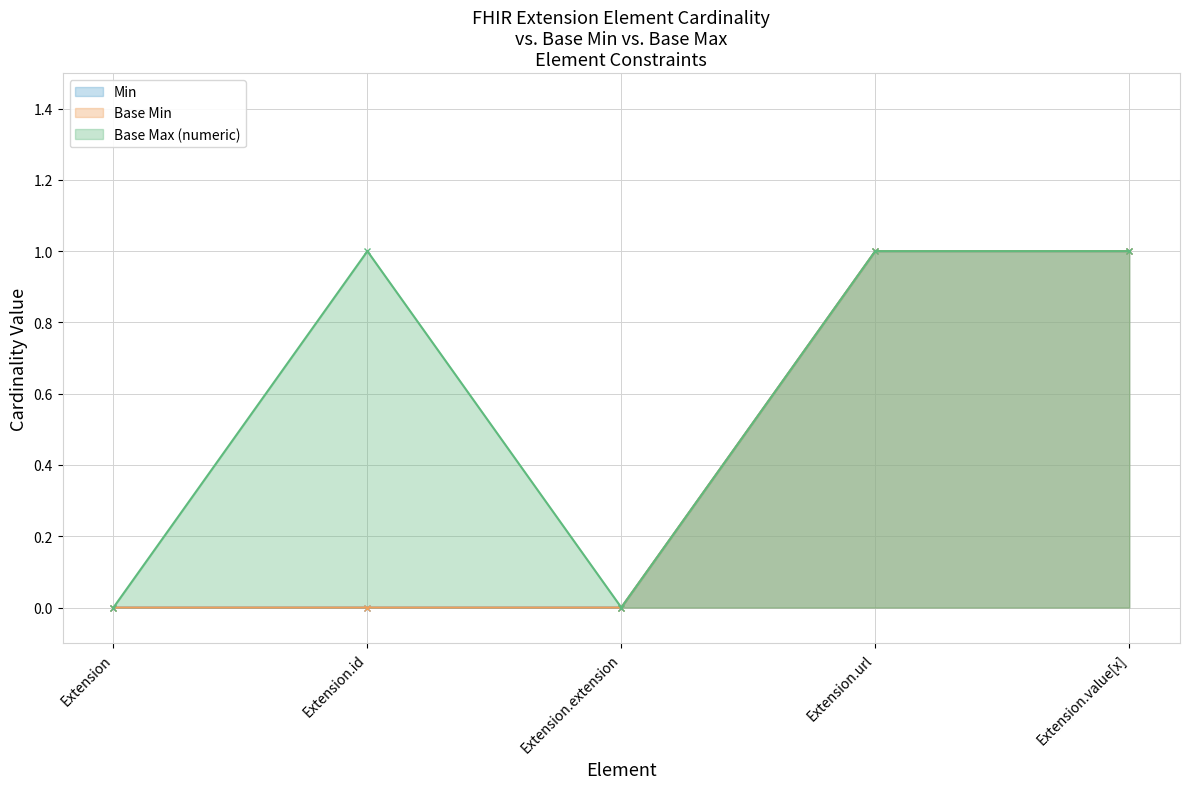

The Base Max (numeric) series shows 1 at Extension.value[x]. True or false?

True